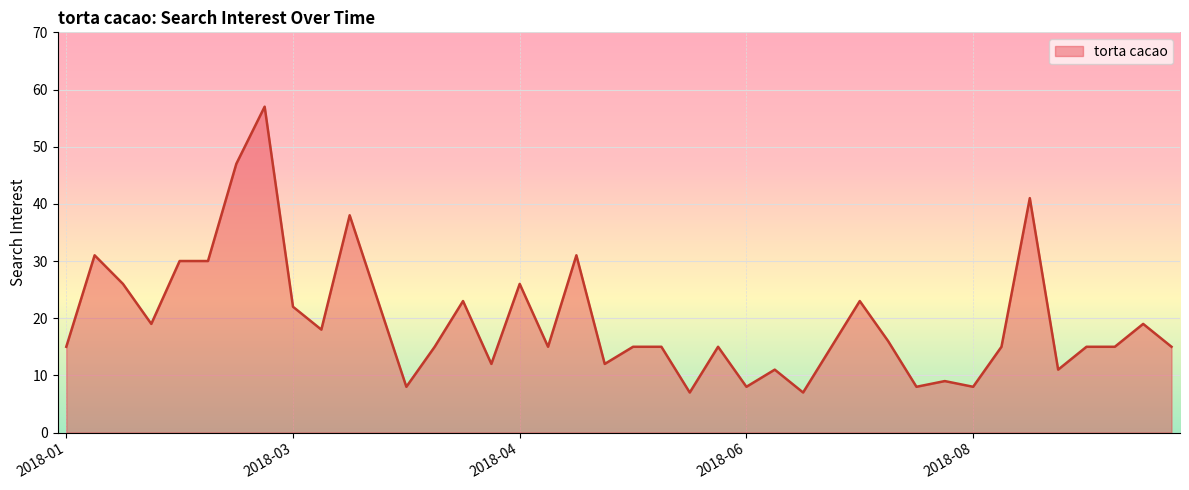

Reading left to right, list all the values displayed in this chart.

15	31	26	19	30	30	47	57	22	18	38	23	8	15	23	12	26	15	31	12	15	15	7	15	8	11	7	15	23	16	8	9	8	15	41	11	15	15	19	15